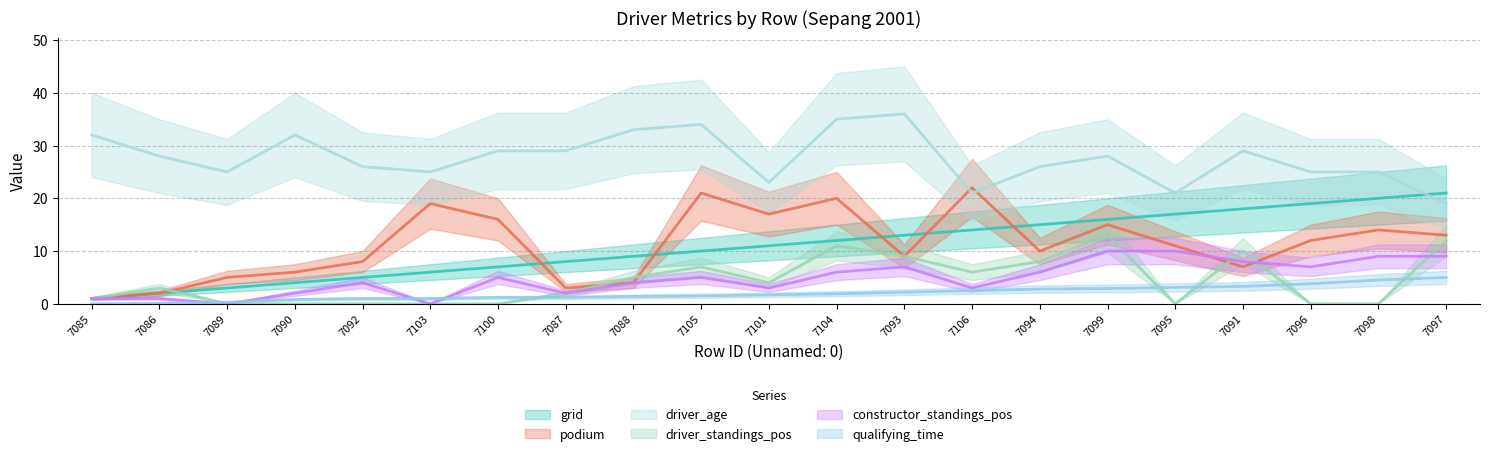

Reading left to right, what are all the values shown in this chart?

grid: 7085=1.0	7086=2.0	7089=3.0	7090=4.0	7092=5.0	7103=6.0	7100=7.0	7087=8.0	7088=9.0	7105=10.0	7101=11.0	7104=12.0	7093=13.0	7106=14.0	7094=15.0	7099=16.0	7095=17.0	7091=18.0	7096=19.0	7098=20.0	7097=21.0
podium: 7085=1.0	7086=2.0	7089=5.0	7090=6.0	7092=8.0	7103=19.0	7100=16.0	7087=3.0	7088=4.0	7105=21.0	7101=17.0	7104=20.0	7093=9.0	7106=22.0	7094=10.0	7099=15.0	7095=11.0	7091=7.0	7096=12.0	7098=14.0	7097=13.0
qualifying_time: 7085=0.0	7086=0.1	7089=0.3	7090=0.8	7092=1.0	7103=1.0	7100=1.2	7087=1.2	7088=1.4	7105=1.5	7101=1.7	7104=1.9	7093=2.2	7106=2.5	7094=2.8	7099=2.9	7095=3.1	7091=3.3	7096=3.8	7098=4.5	7097=5.0
driver_standings_pos: 7085=1.0	7086=3.0	7089=0.0	7090=0.0	7092=0.0	7103=0.0	7100=0.0	7087=2.0	7088=5.0	7105=7.0	7101=4.0	7104=11.0	7093=9.0	7106=6.0	7094=8.0	7099=13.0	7095=0.0	7091=10.0	7096=0.0	7098=0.0	7097=12.0
driver_age: 7085=32.0	7086=28.0	7089=25.0	7090=32.0	7092=26.0	7103=25.0	7100=29.0	7087=29.0	7088=33.0	7105=34.0	7101=23.0	7104=35.0	7093=36.0	7106=21.0	7094=26.0	7099=28.0	7095=21.0	7091=29.0	7096=25.0	7098=25.0	7097=19.0
constructor_standings_pos: 7085=1.0	7086=1.0	7089=0.0	7090=2.0	7092=4.0	7103=0.0	7100=5.0	7087=2.0	7088=4.0	7105=5.0	7101=3.0	7104=6.0	7093=7.0	7106=3.0	7094=6.0	7099=10.0	7095=10.0	7091=8.0	7096=7.0	7098=9.0	7097=9.0